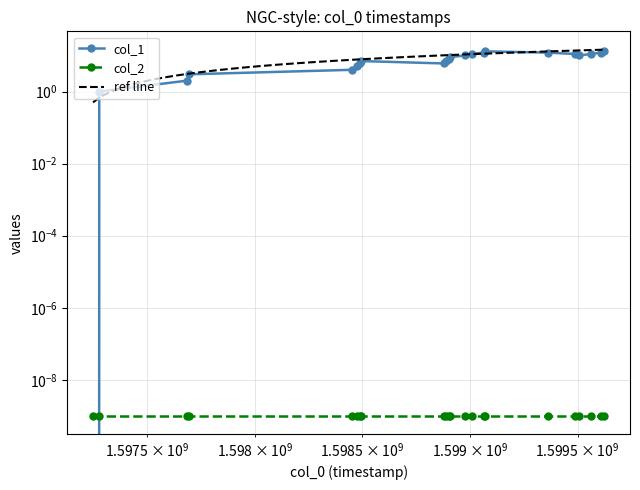

At which category does the data reach its first local valley?

1598879985